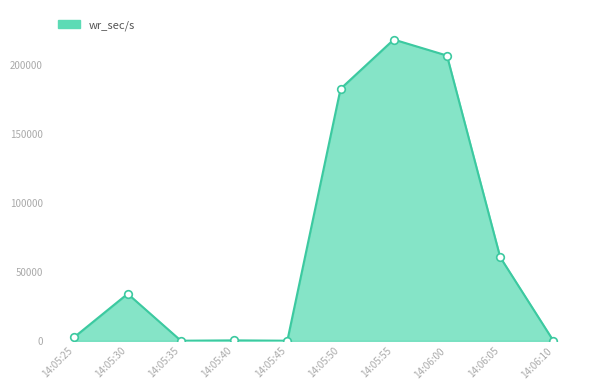

Which has a higher value, 14:06:00 or 14:05:45?

14:06:00